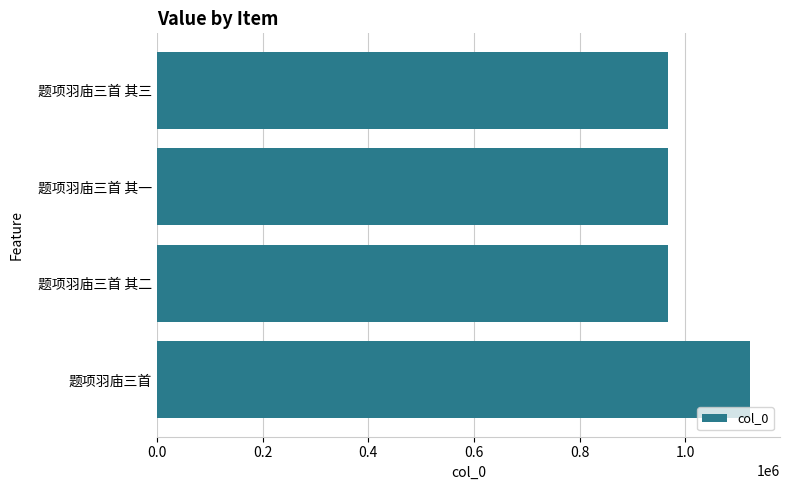

What is the difference between the maximum and minimum values?

156468